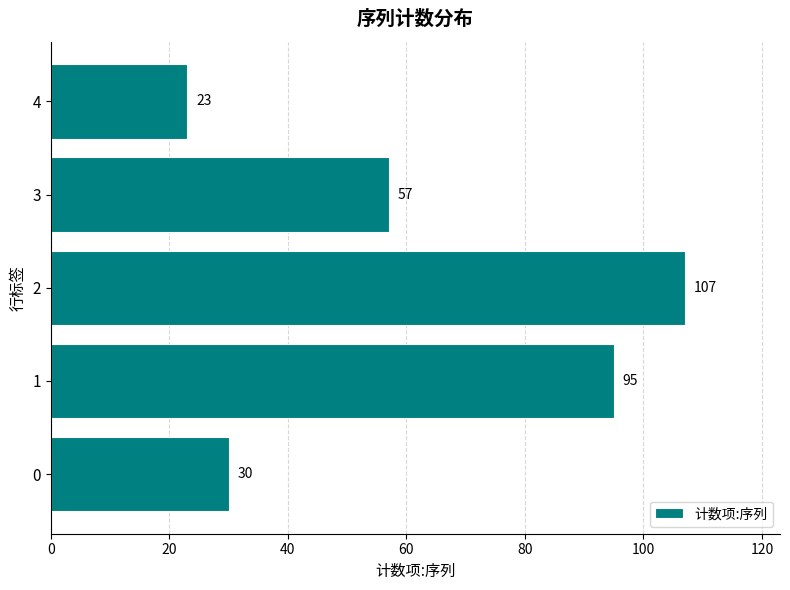

List the labels in order of value, largest first.

2, 1, 3, 0, 4